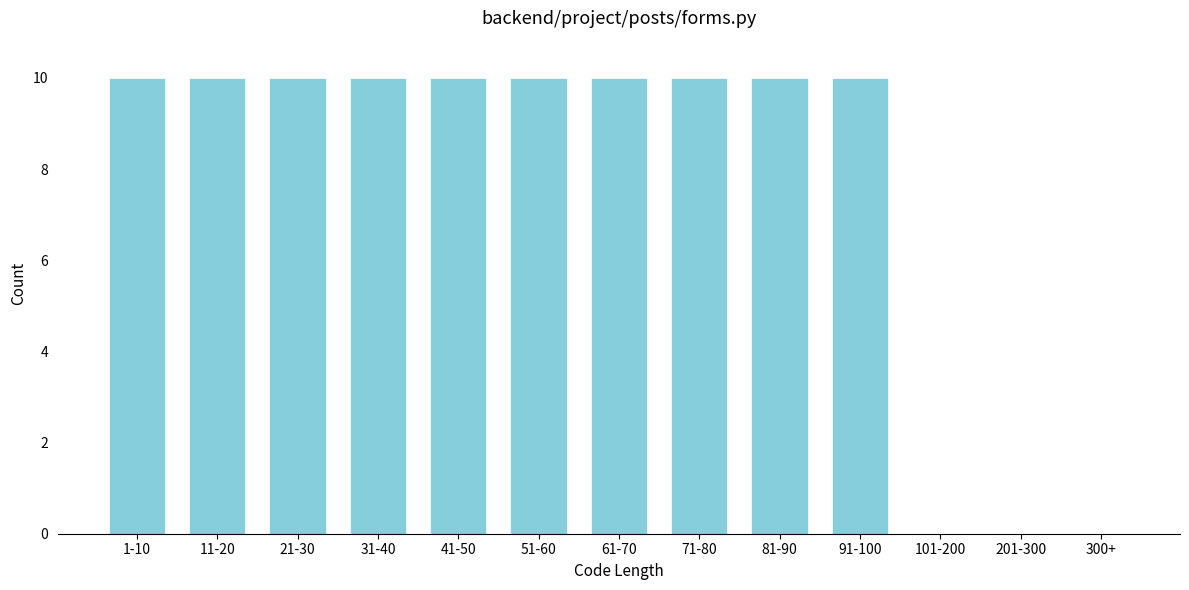

Reading left to right, what are all the values shown in this chart?

1-10=10	11-20=10	21-30=10	31-40=10	41-50=10	51-60=10	61-70=10	71-80=10	81-90=10	91-100=10	101-200=0	201-300=0	300+=0